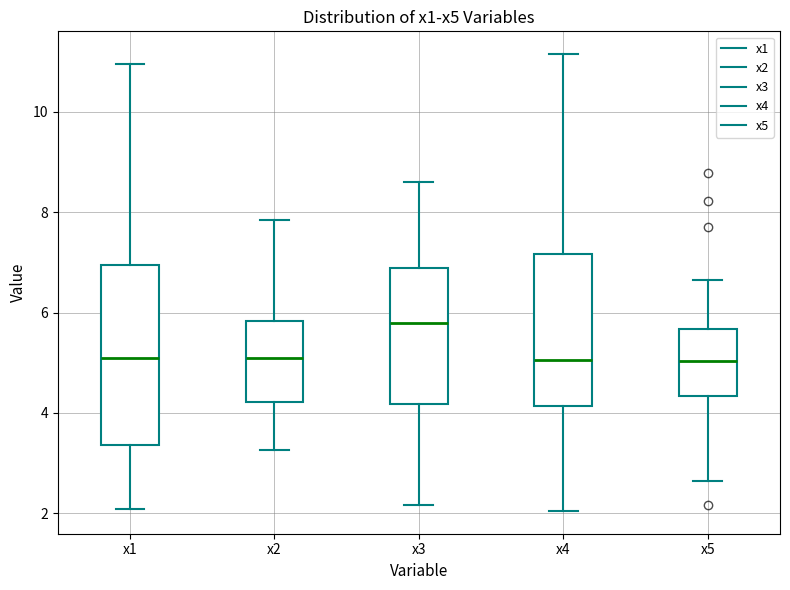

Reading left to right, transcribe this box plot: for each box, give where its median line is, the range the box spans, and where its two whiskers end, as read against the y-axis. The values are not printed on the chart, so give them approximately, as read against the axis.

x1: median 5.2, box 3.4 to 7.0, whiskers 2.0 to 11.0
x2: median 5.0, box 4.2 to 5.8, whiskers 3.2 to 7.8
x3: median 5.8, box 4.2 to 6.8, whiskers 2.2 to 8.6
x4: median 5.0, box 4.2 to 7.2, whiskers 2.0 to 11.2
x5: median 5.0, box 4.4 to 5.6, whiskers 2.6 to 6.6